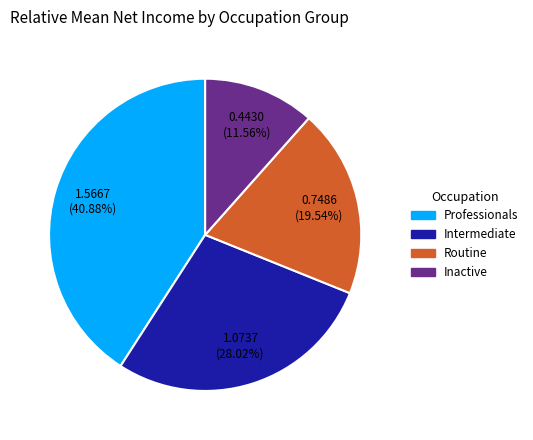

To the nearest percent, what portion does Professionals represent?

41%